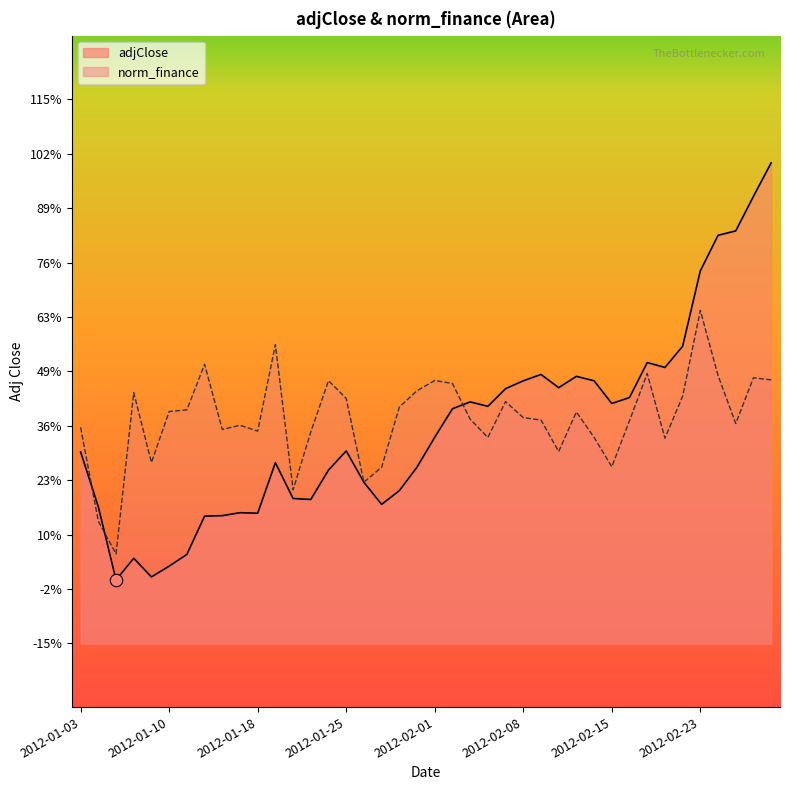

At which category is the sum across all series the highest?

2012-02-29